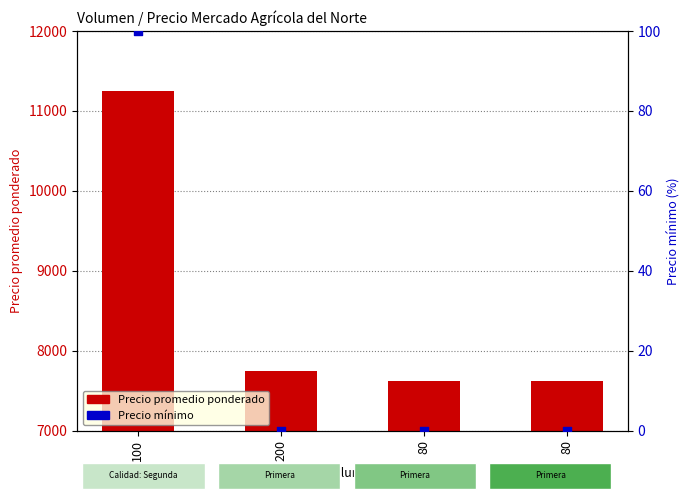

Which series has the largest Y range (max minus min)?

Precio promedio ponderado